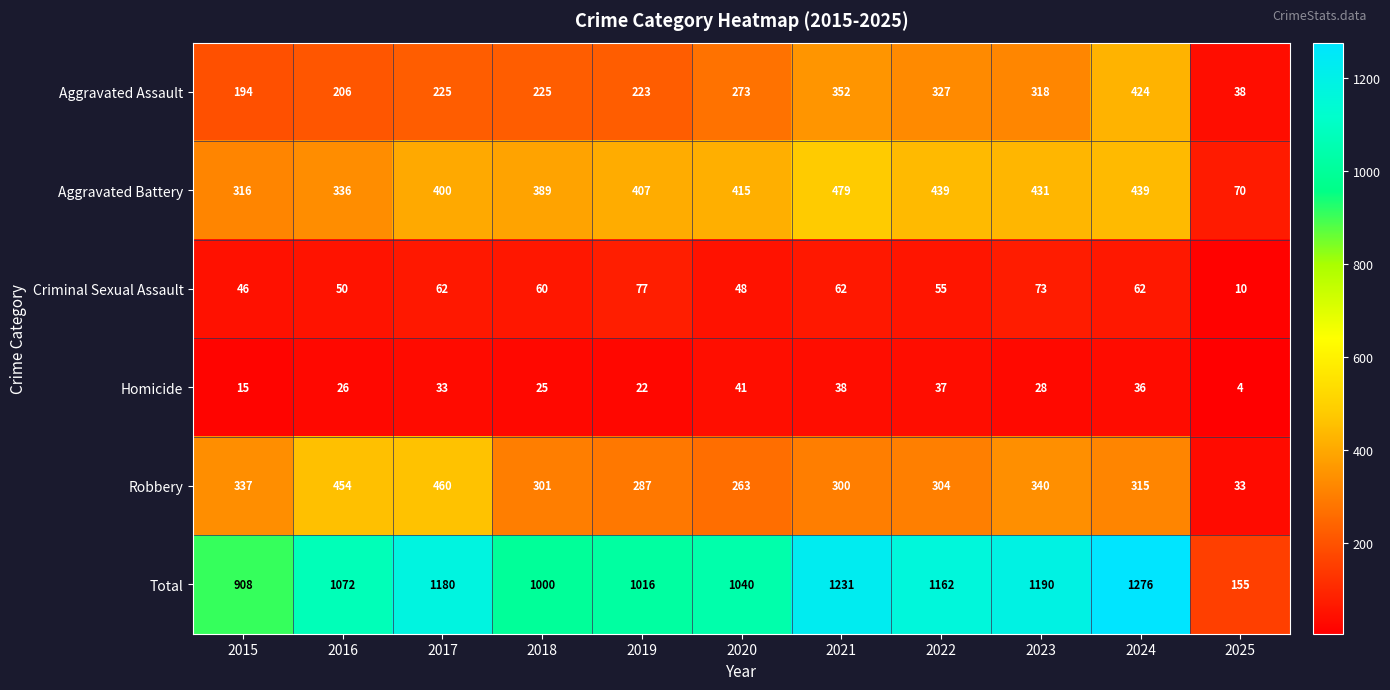

Which series changed the most between 2016 and 2020?

Robbery